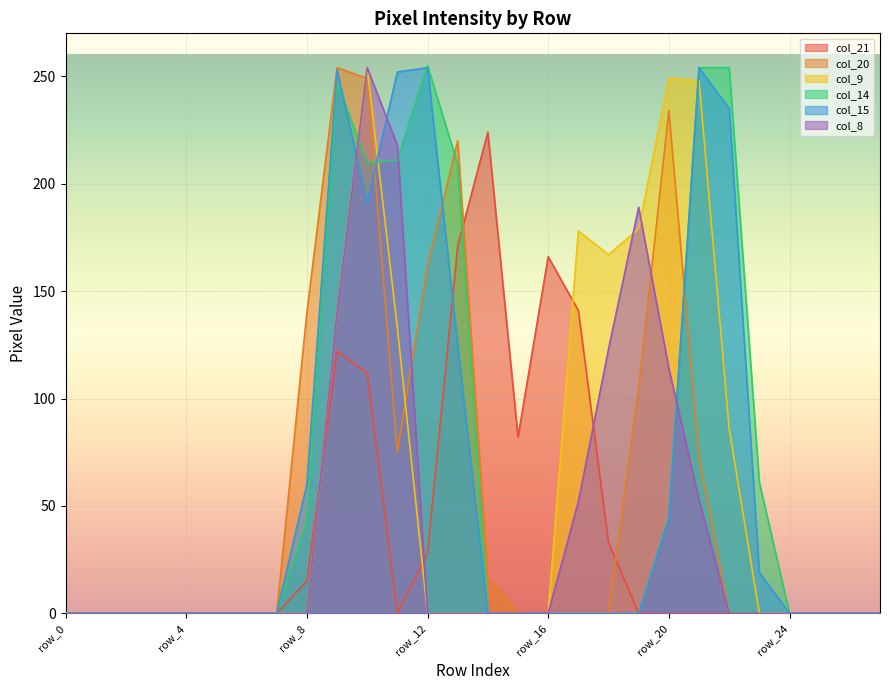

List the series in order of their peak value, highest first.

col_14, col_20, col_9, col_15, col_8, col_21